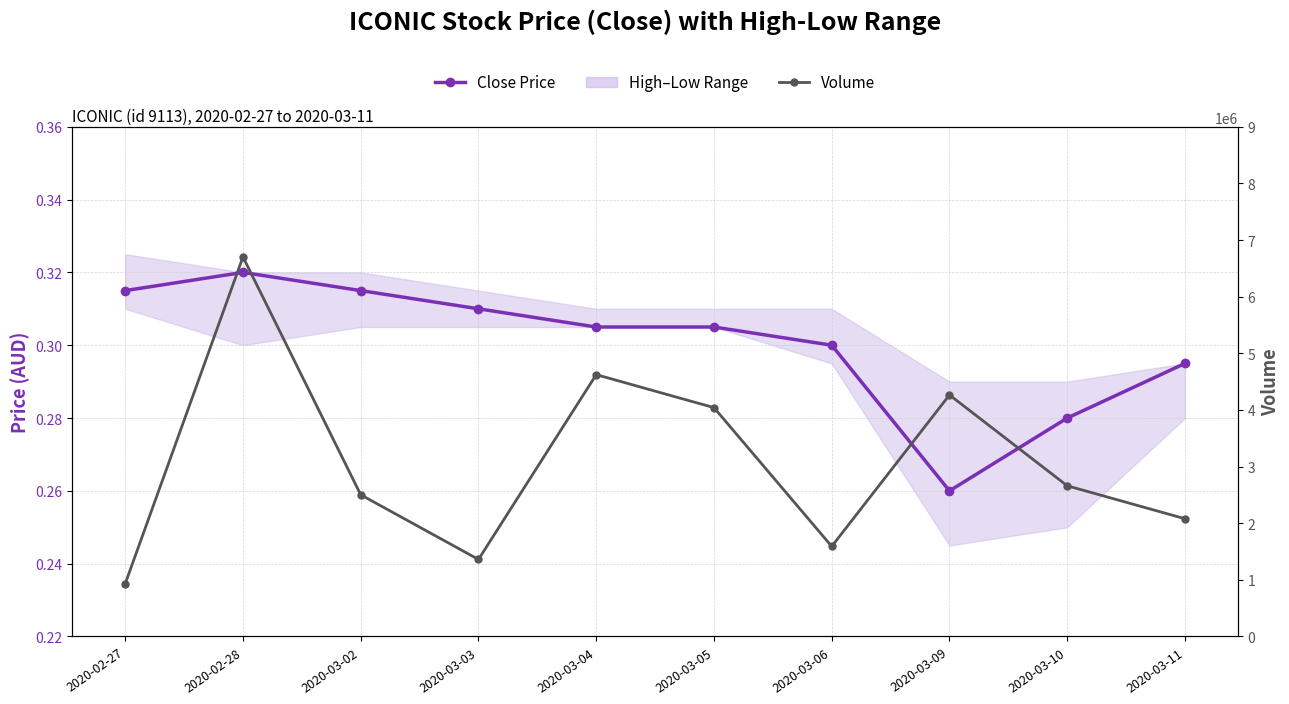

The Close Price series shows 0.4 at 2020-03-11. True or false?

False